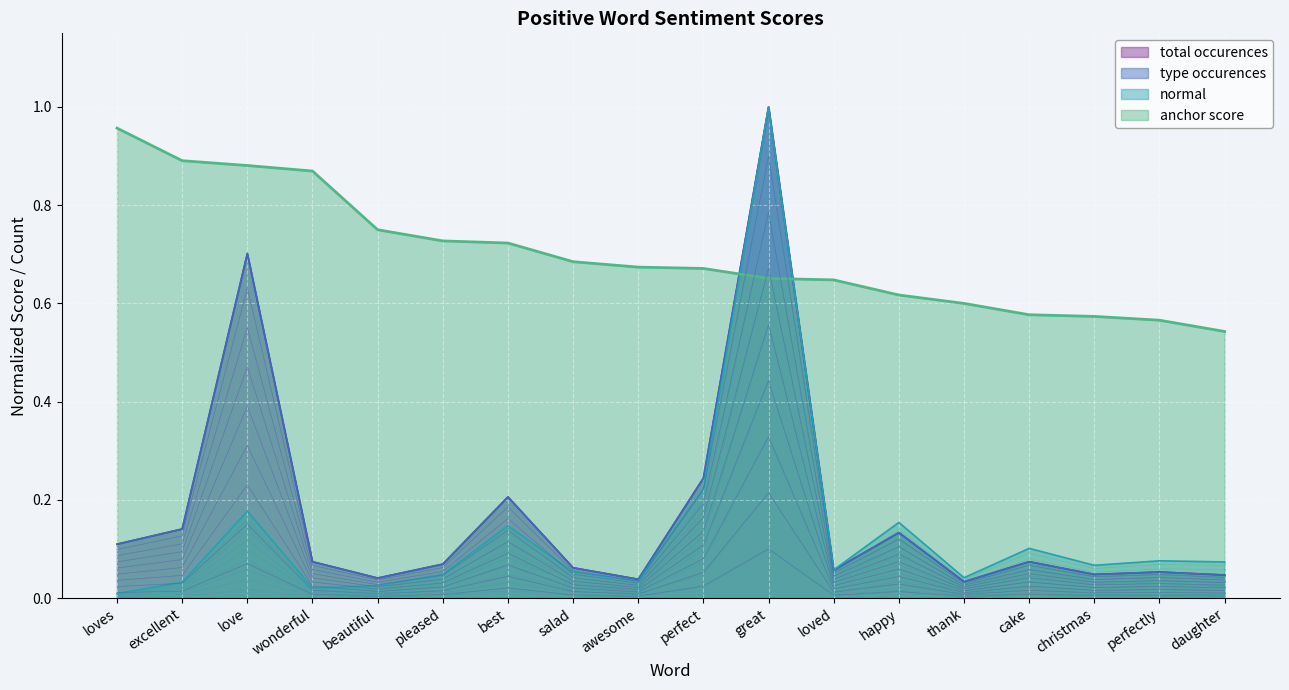

At which category does normal reach its first local valley?

wonderful